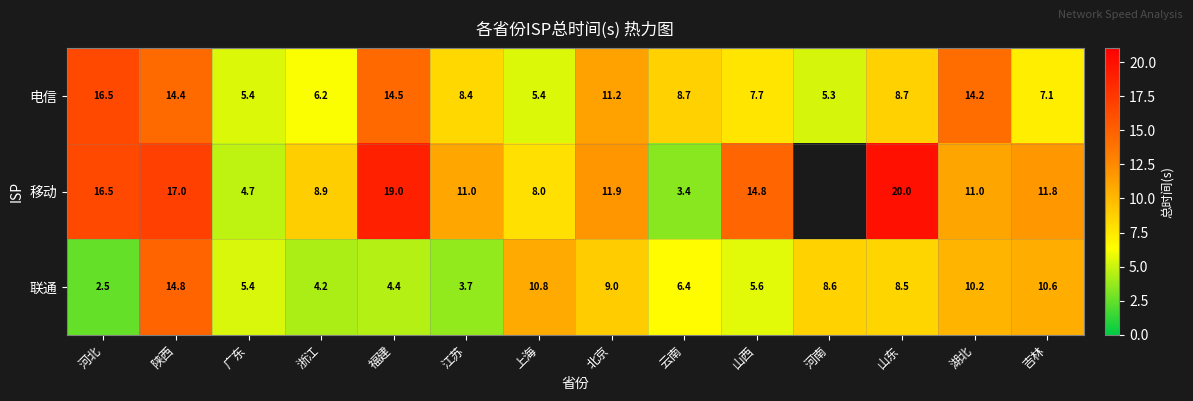

At how many categories does at least one series exceed 3?

14